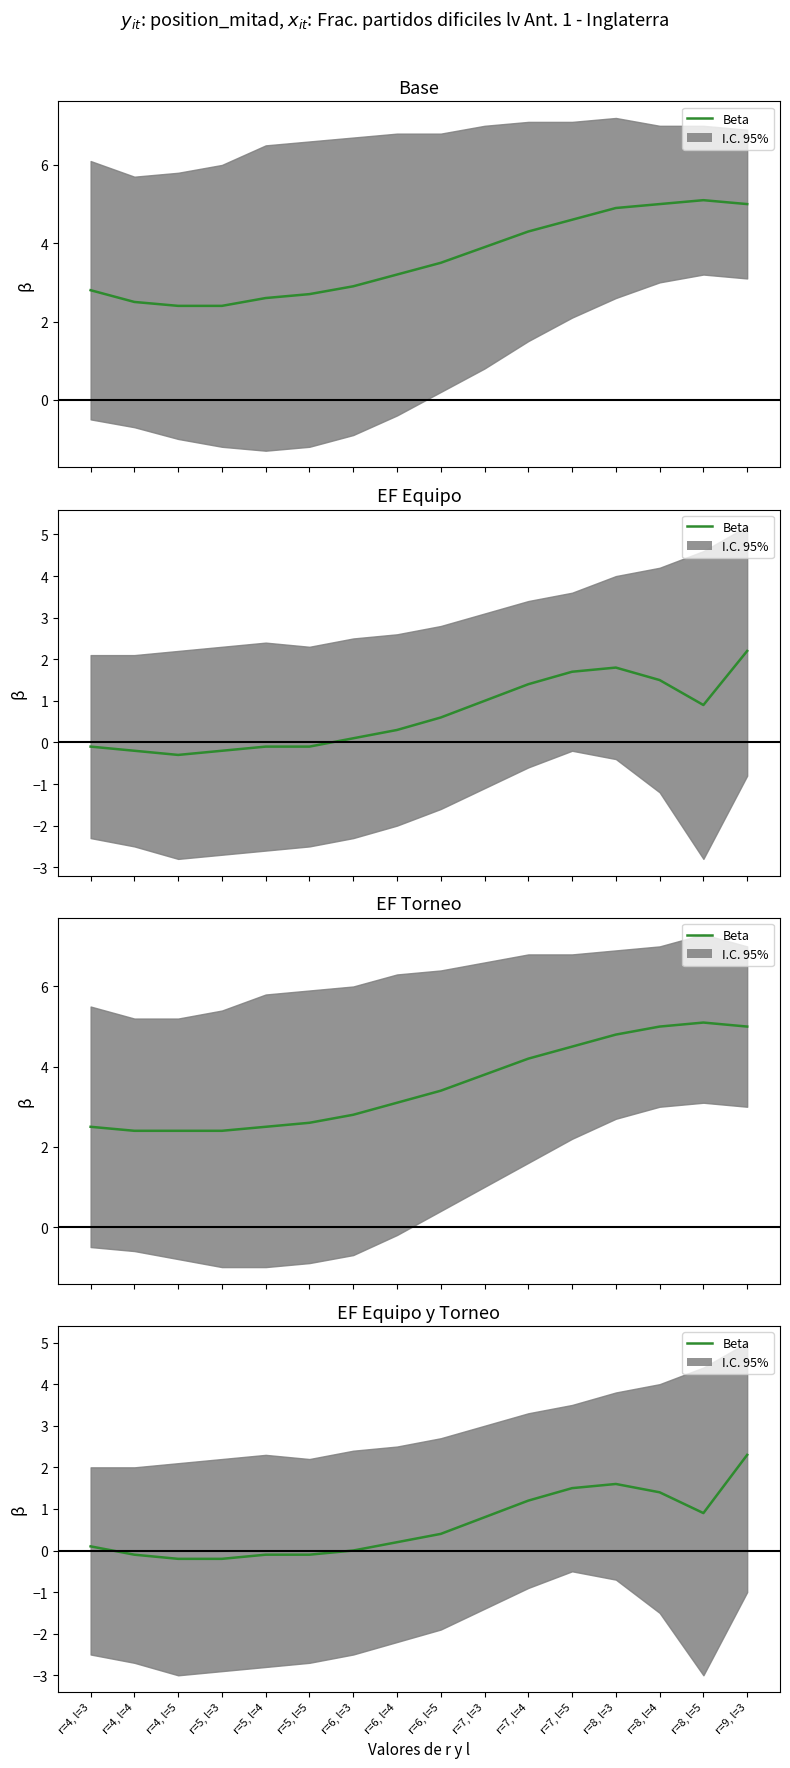

Reading right to left, what are all the values shown in this chart?

2.3	0.9	1.4	1.6	1.5	1.2	0.8	0.4	0.2	0.0	-0.1	-0.1	-0.2	-0.2	-0.1	0.1